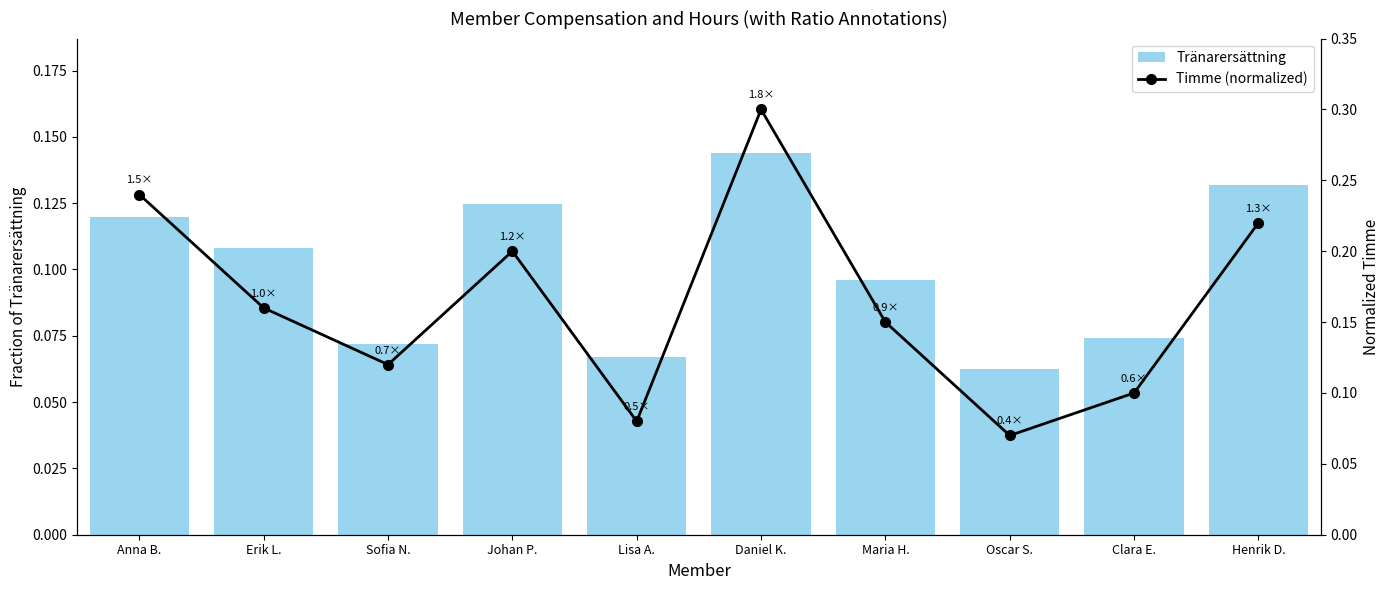

What is the label of the 7th bar from the left?

Maria H.